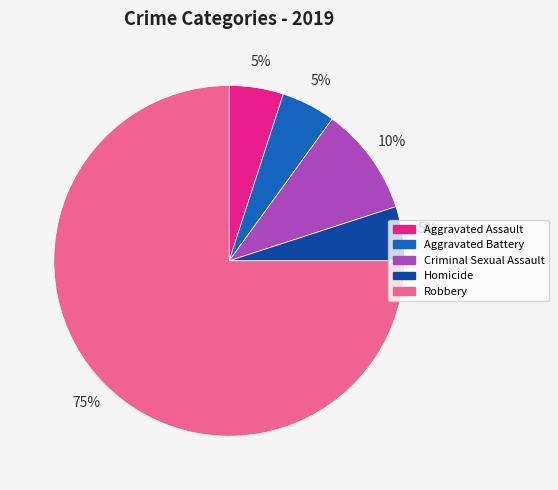

What is the majority slice?

Robbery